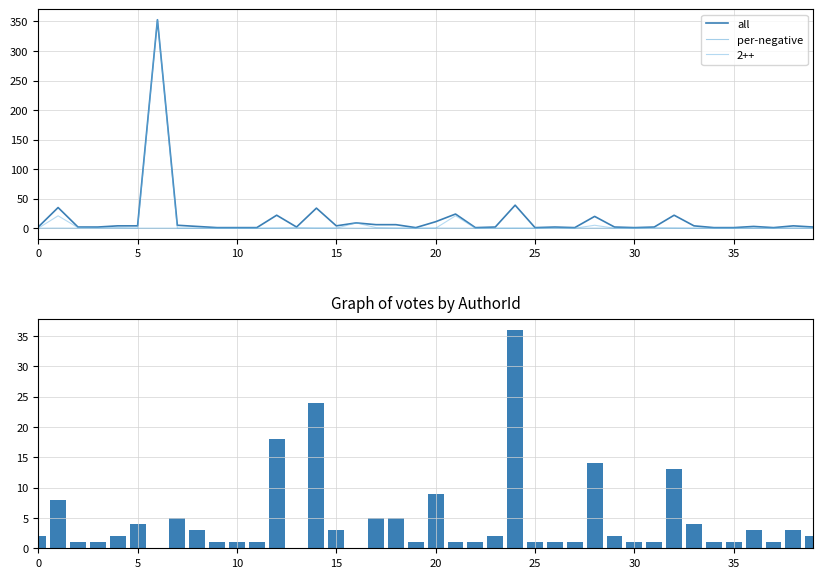

What is the highest value of the 2++ series?

353.0